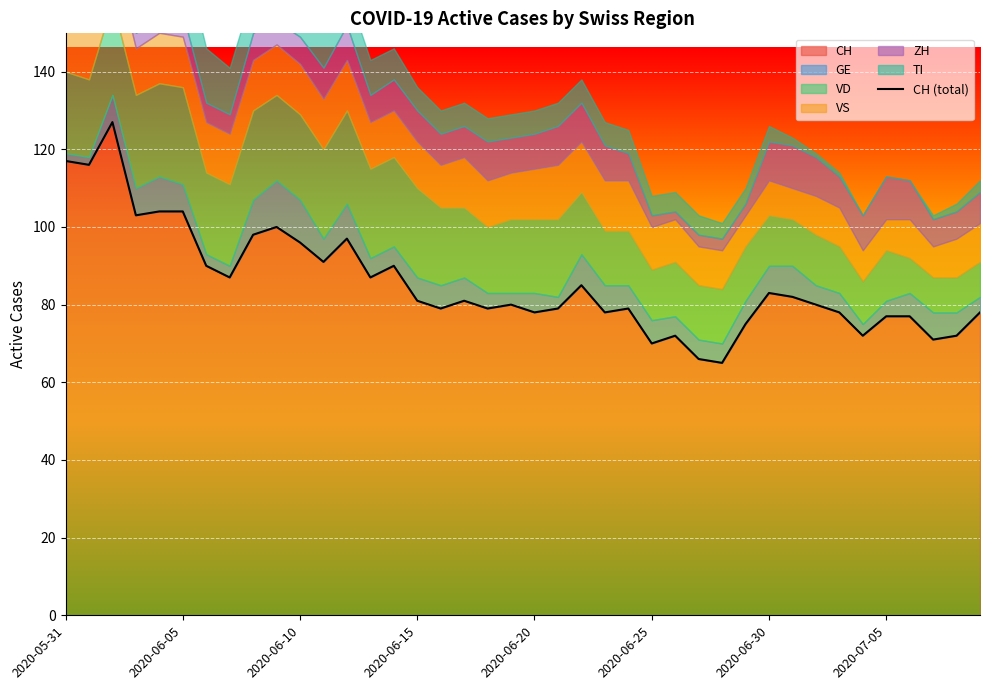

Is it true that the value at 21 is 79?

True